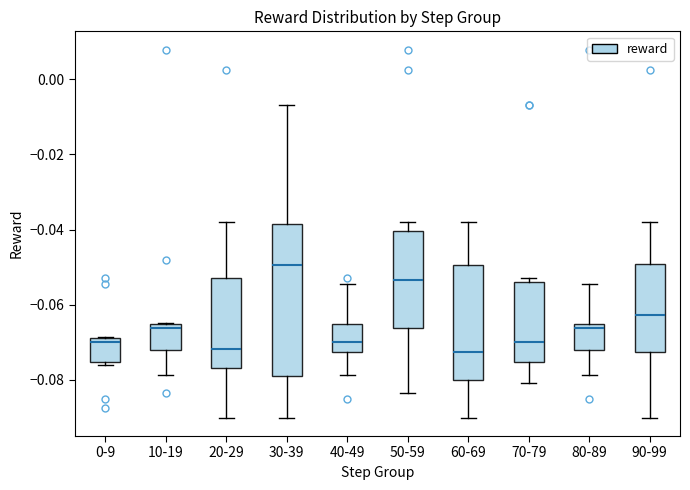

Which box's median line is the highest?

30-39